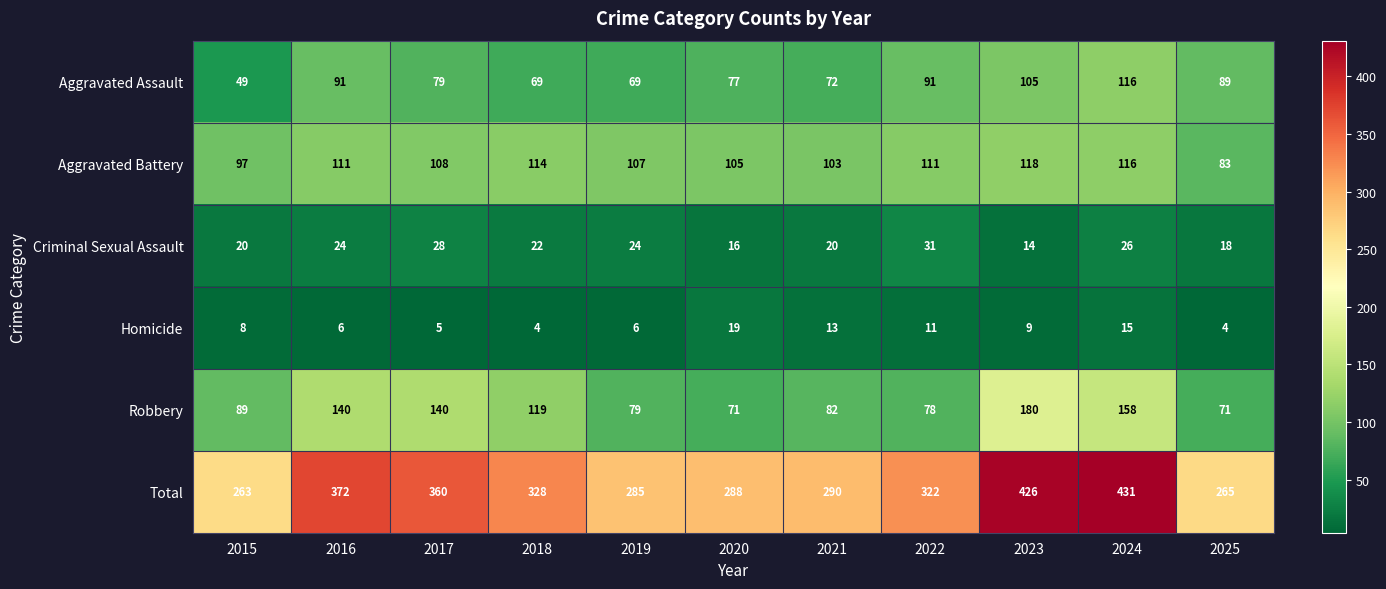

List the series in order of their peak value, lowest first.

Homicide, Criminal Sexual Assault, Aggravated Assault, Aggravated Battery, Robbery, Total